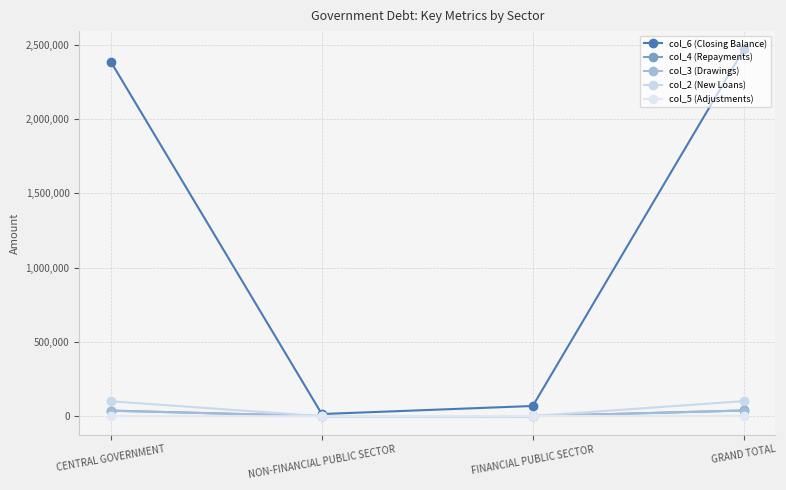

At which label is col_3 (Drawings) closest to 19403?

CENTRAL GOVERNMENT